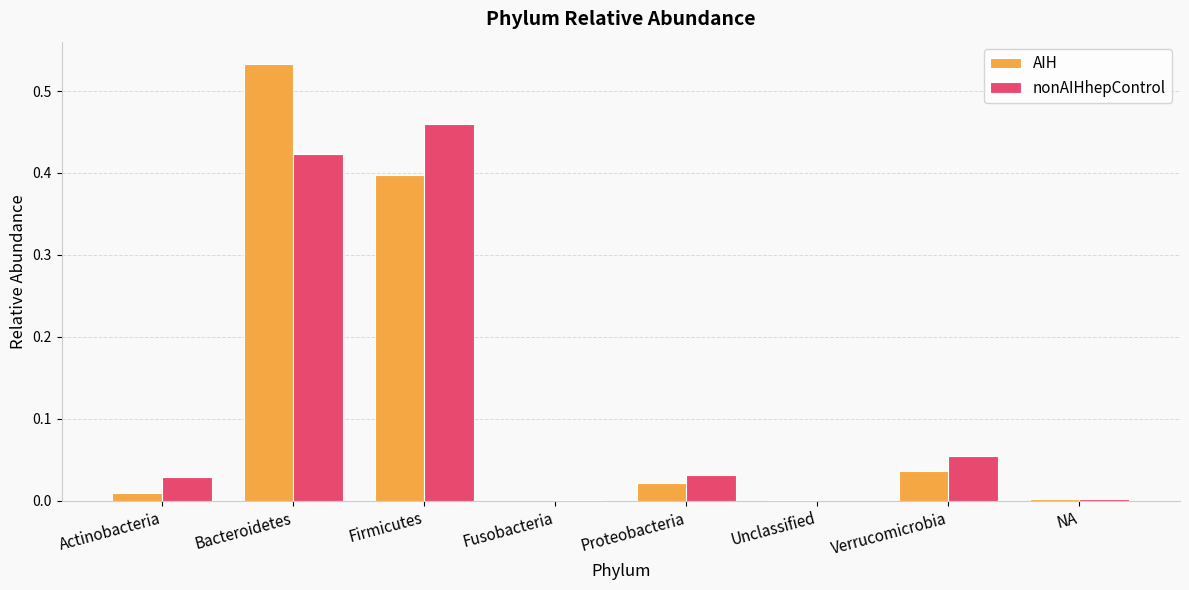

Which series changed the most between Bacteroidetes and Firmicutes?

AIH